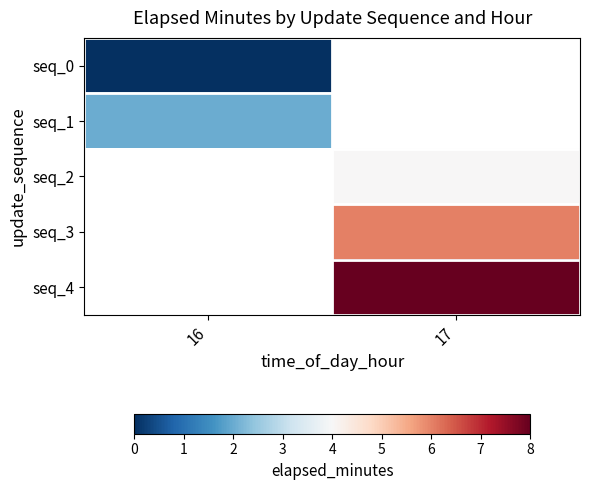

How many positive values does the seq_3 series have?

1